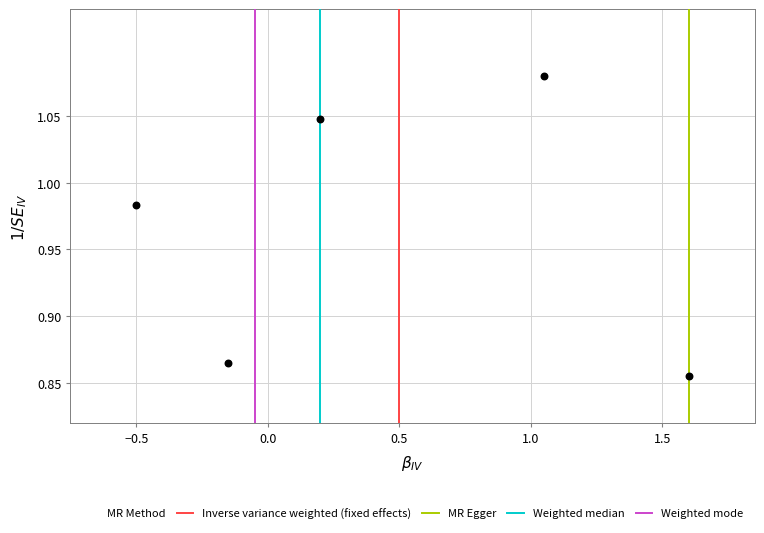

What is the average X value?

0.4